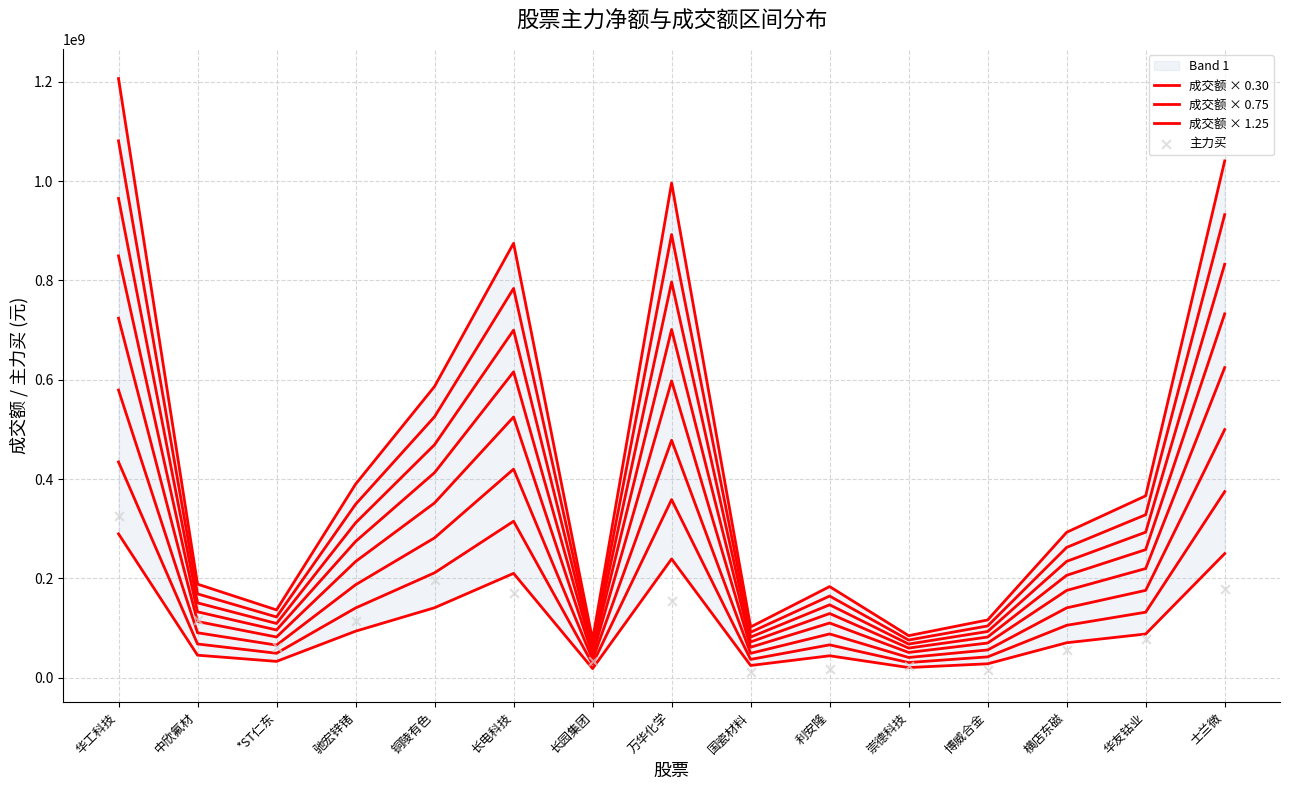

Is the value of 成交额 × 0.75 at 长电科技 greater than the value of 成交额 × 1.25 at 驰宏锌锗?

Yes